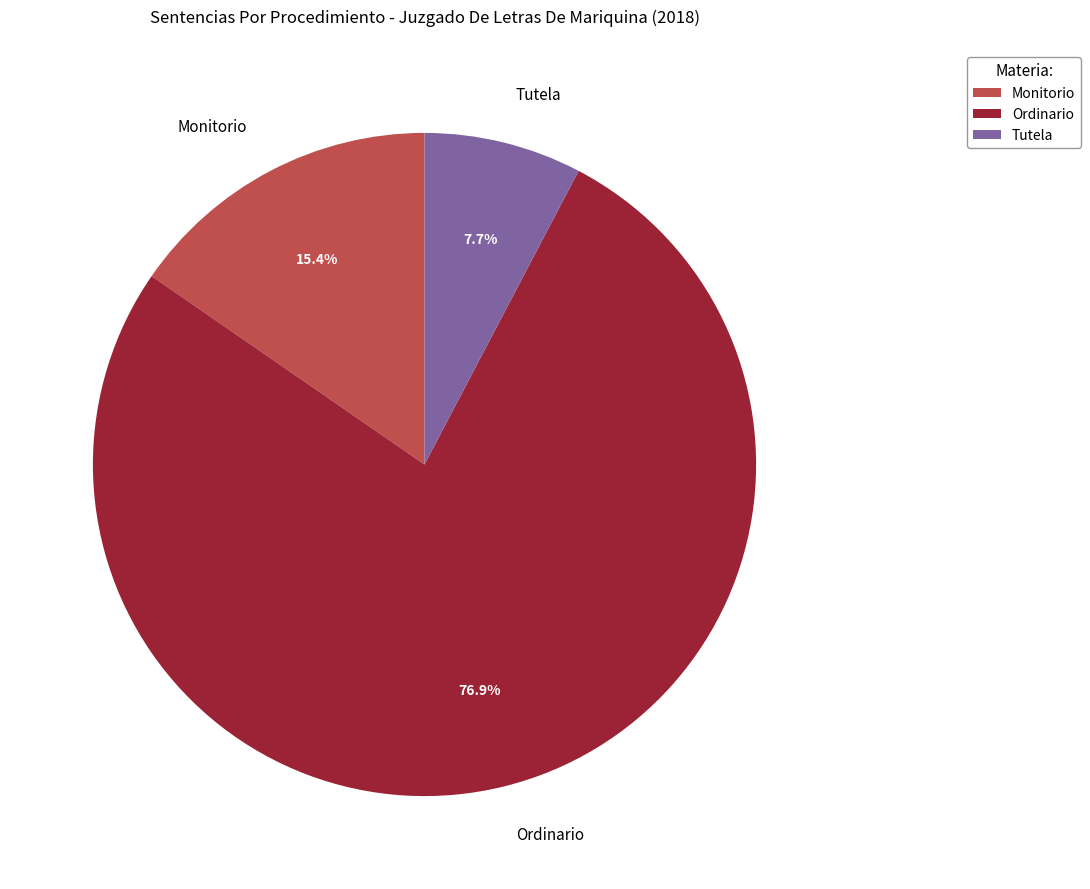

To the nearest percent, what is the difference between the largest and smallest slice percentages?

69%